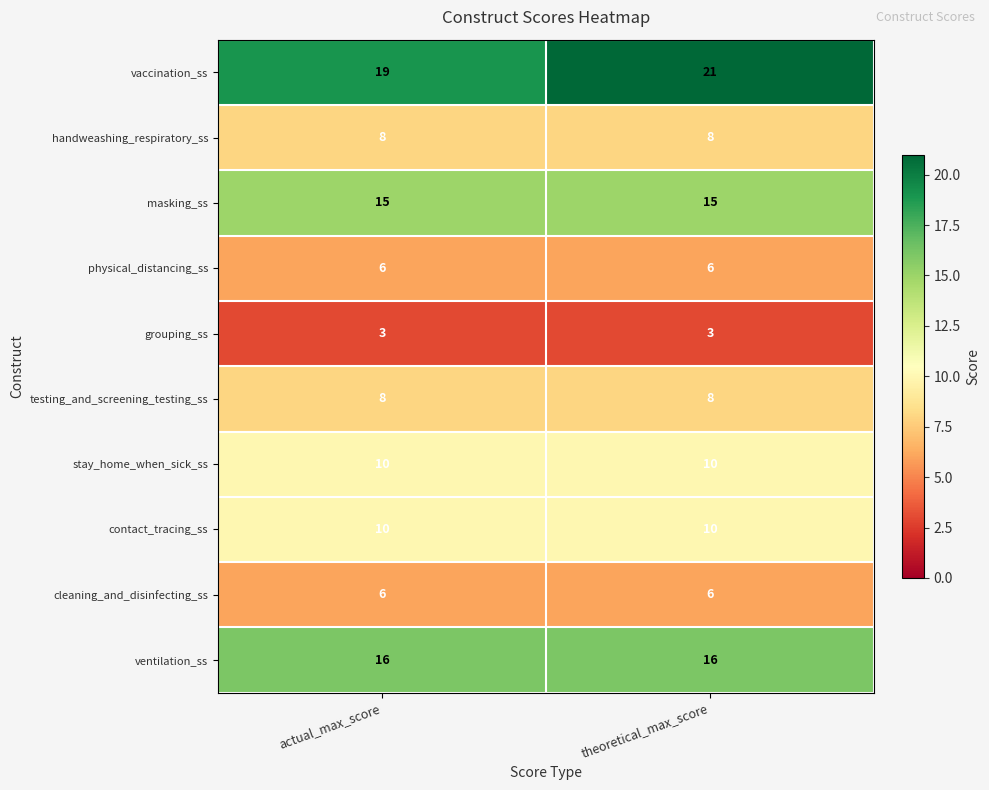

The handweashing_respiratory_ss series shows 8 at theoretical_max_score. True or false?

True